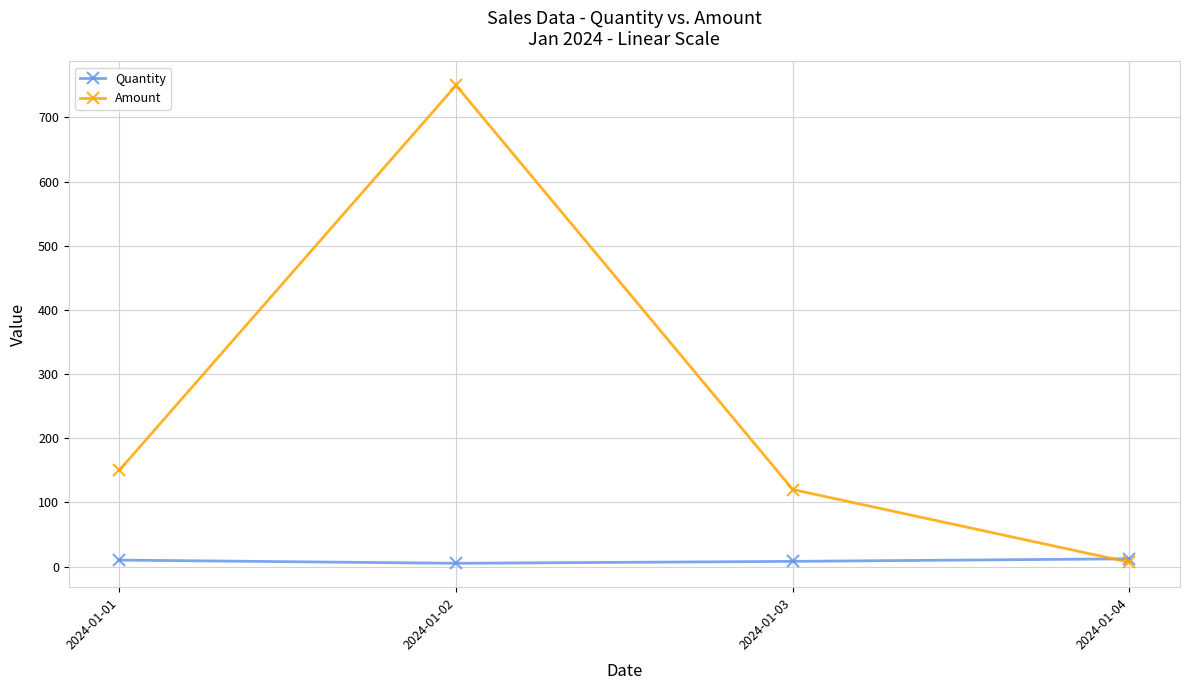

At how many categories does at least one series exceed 286?

1